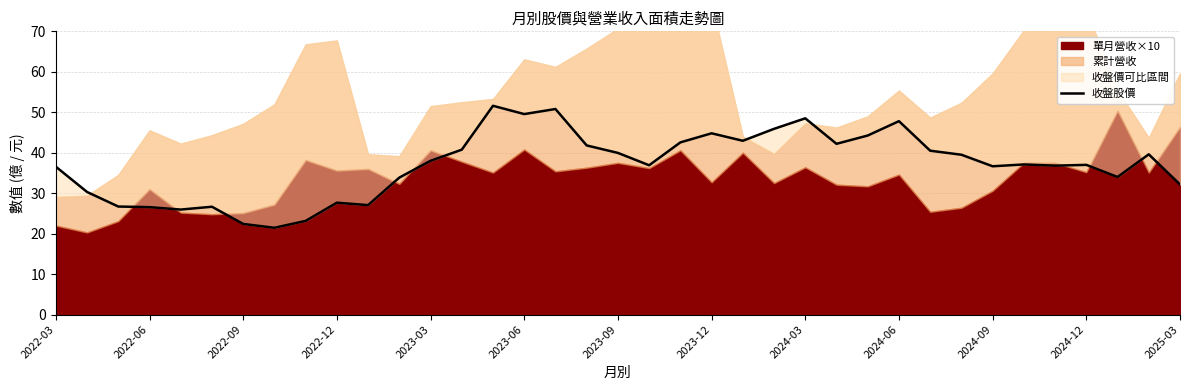

Between 30 and 26, which is larger?

26